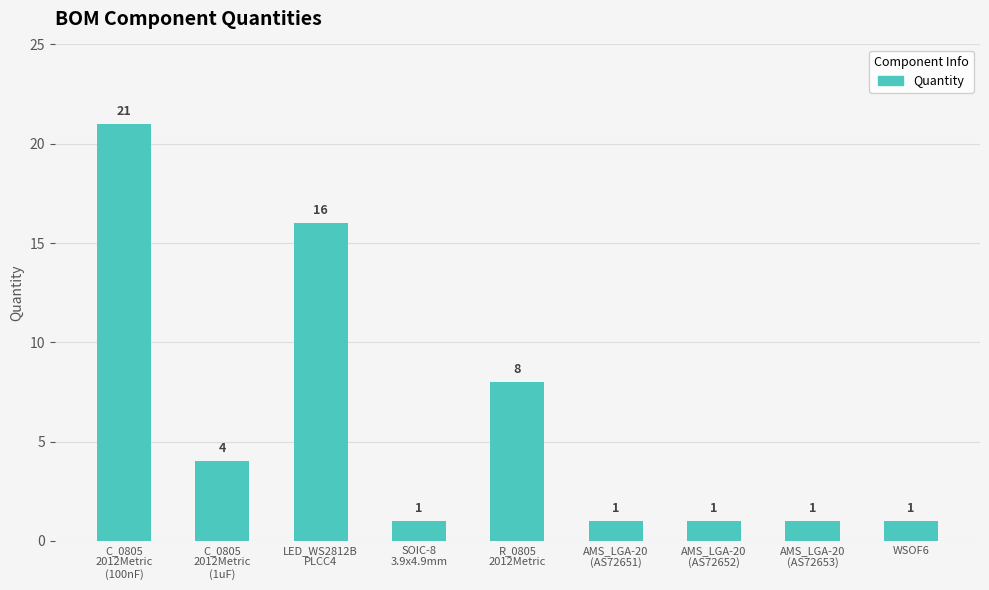

What is the ratio of the value at C_0805
2012Metric
(1uF) to the value at AMS_LGA-20
(AS72653)?

4.0